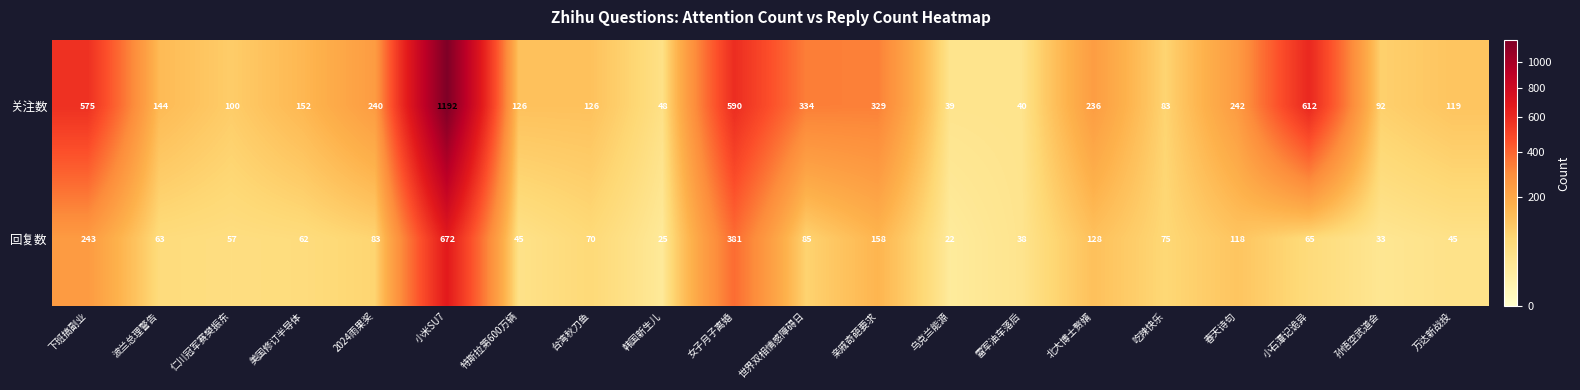

Where does the 回复数 series first go above 70?

下班搞副业